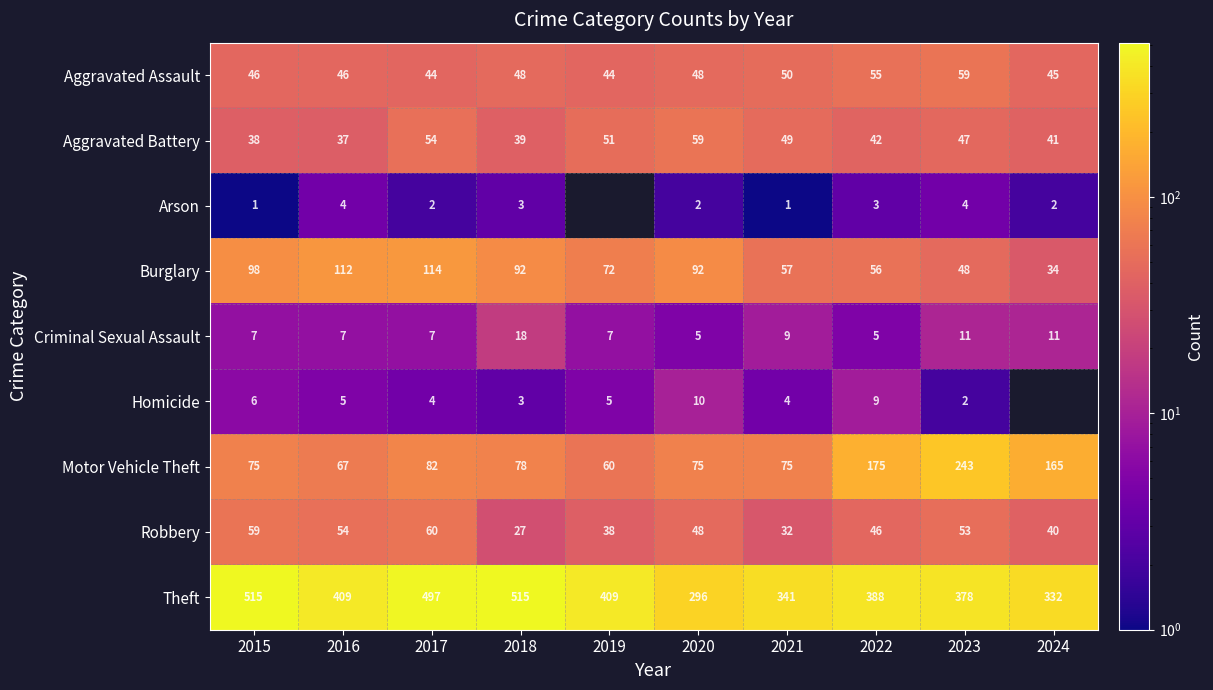

What is the difference between the Theft values at 2021 and 2016?

68